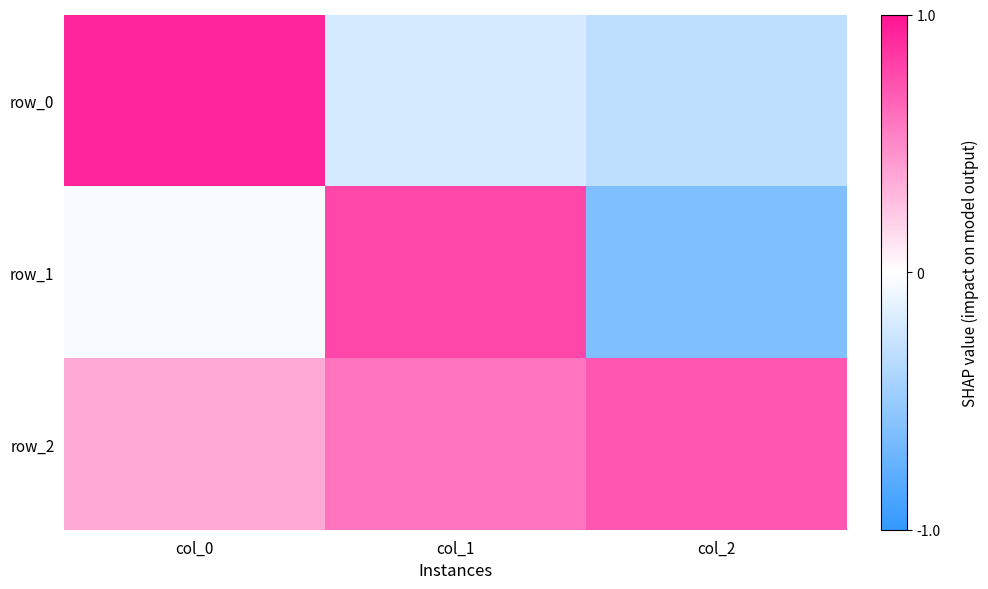

What is the sum of all row_2 values?

1.7